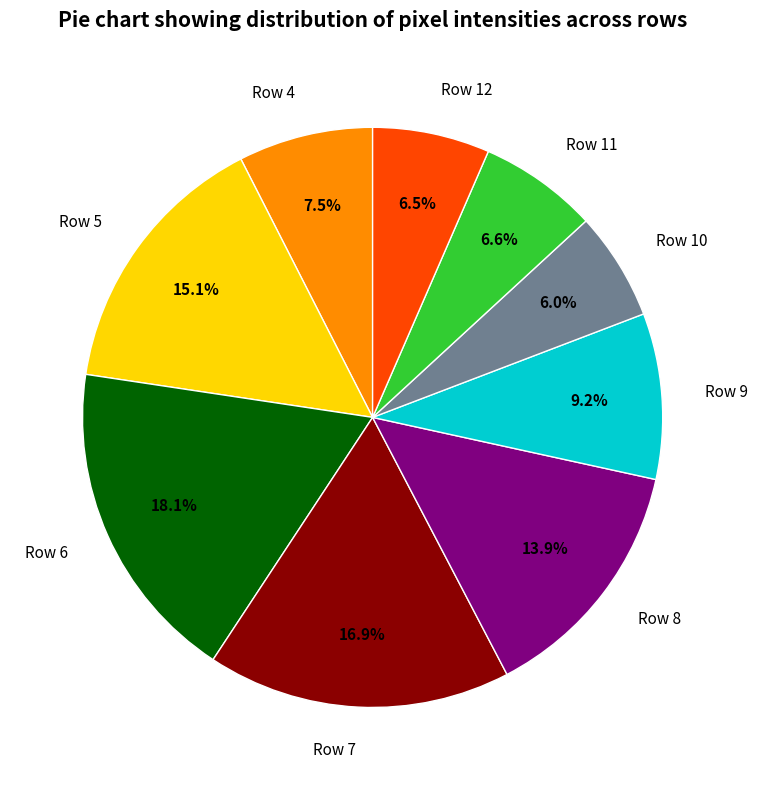

Count the number of slices in the pie.

9